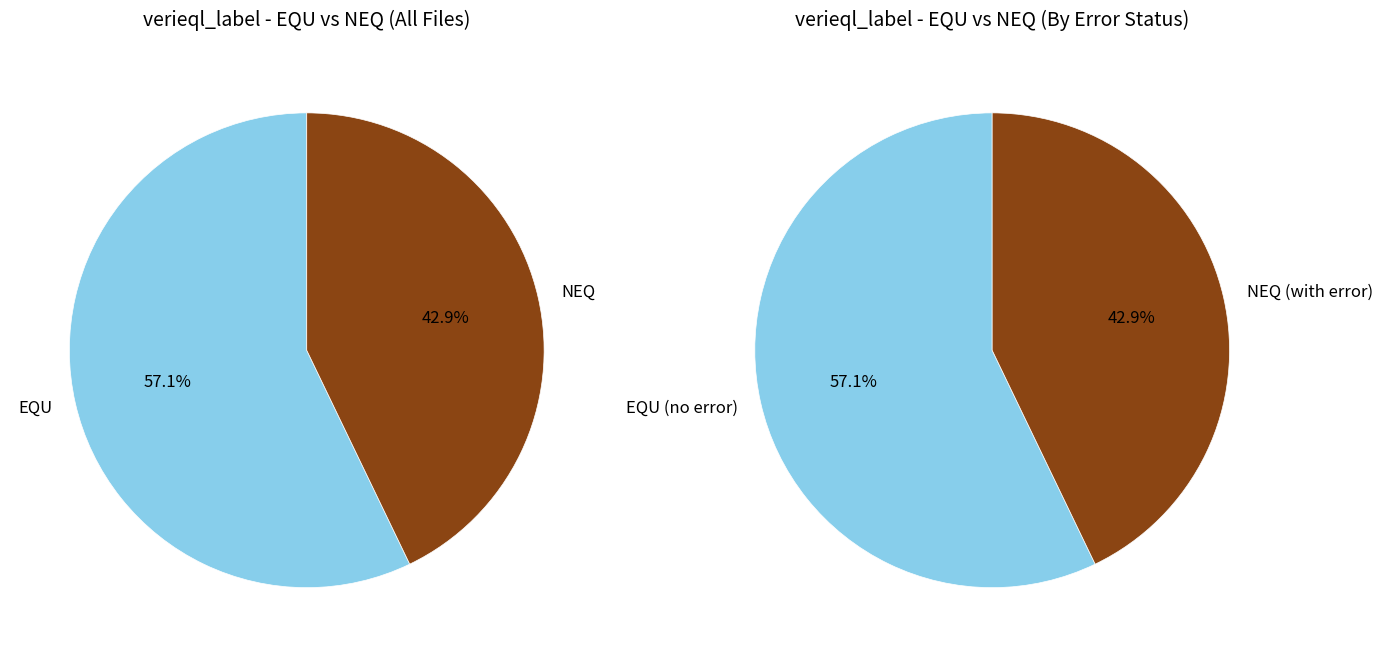

Which category has the biggest portion of the pie?

EQU